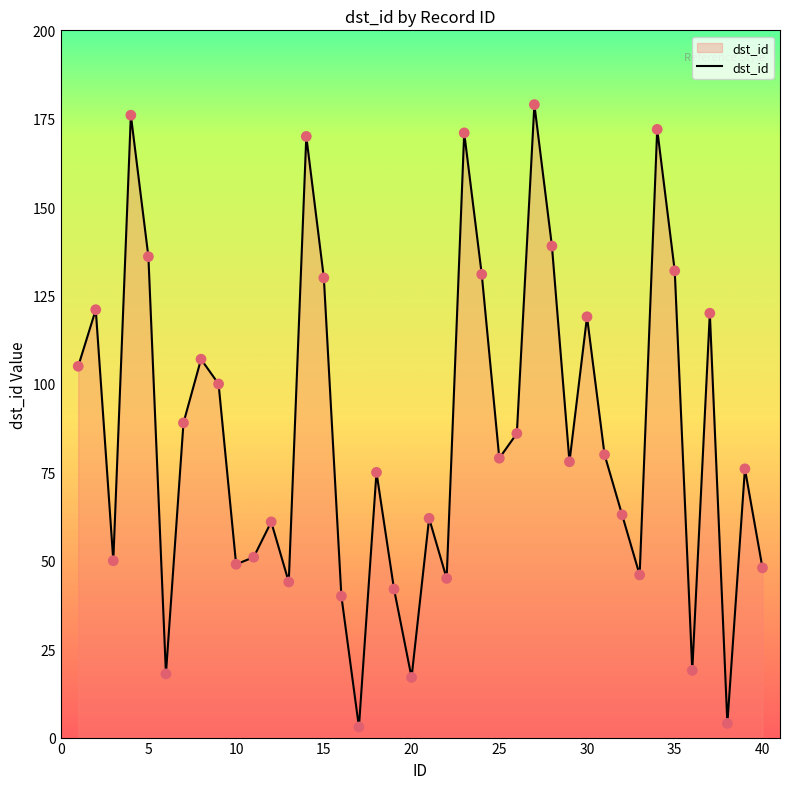

What is the difference between the maximum and minimum values?

176